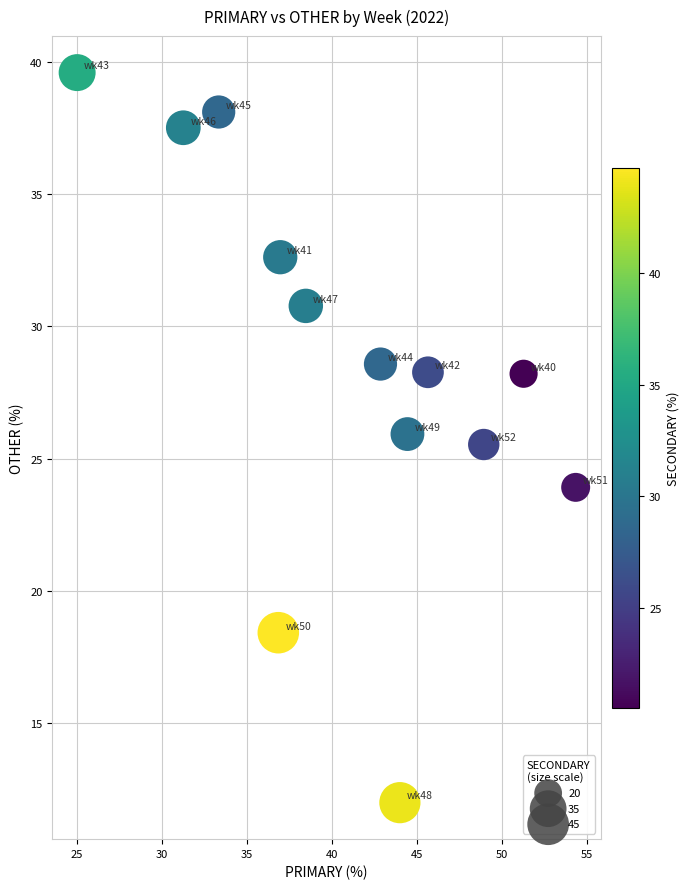

What is the range of Y values (max minus min)?

27.6